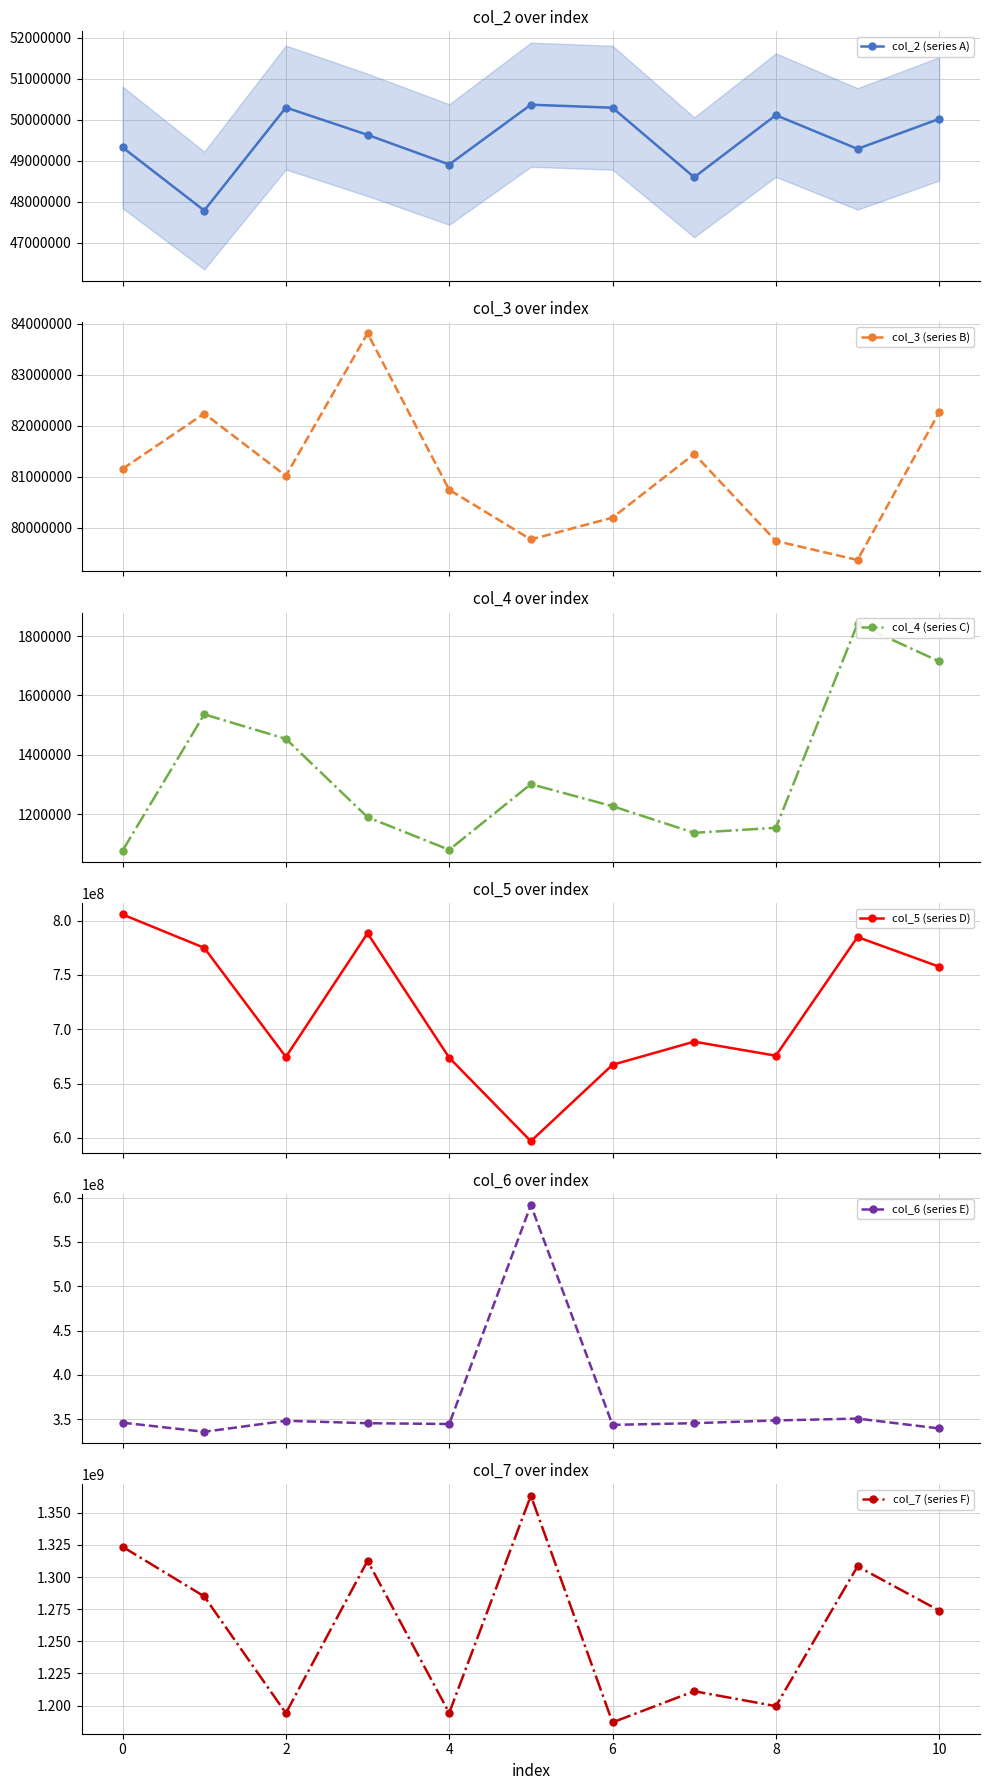

True or false: col_6 (series E) and col_2 (series A) cross at least once.

False